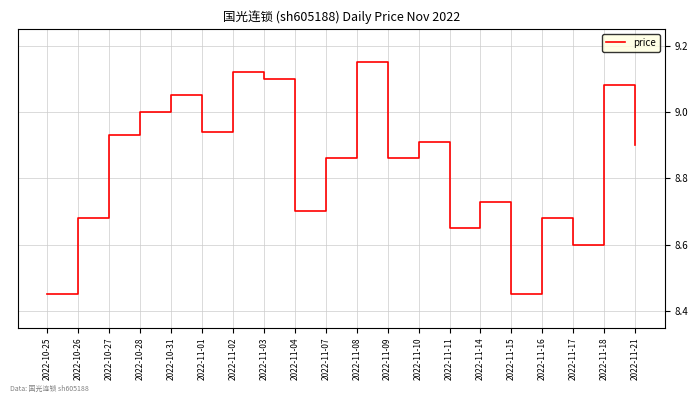

At which category does the chart reach its peak across all series?

2022-11-08